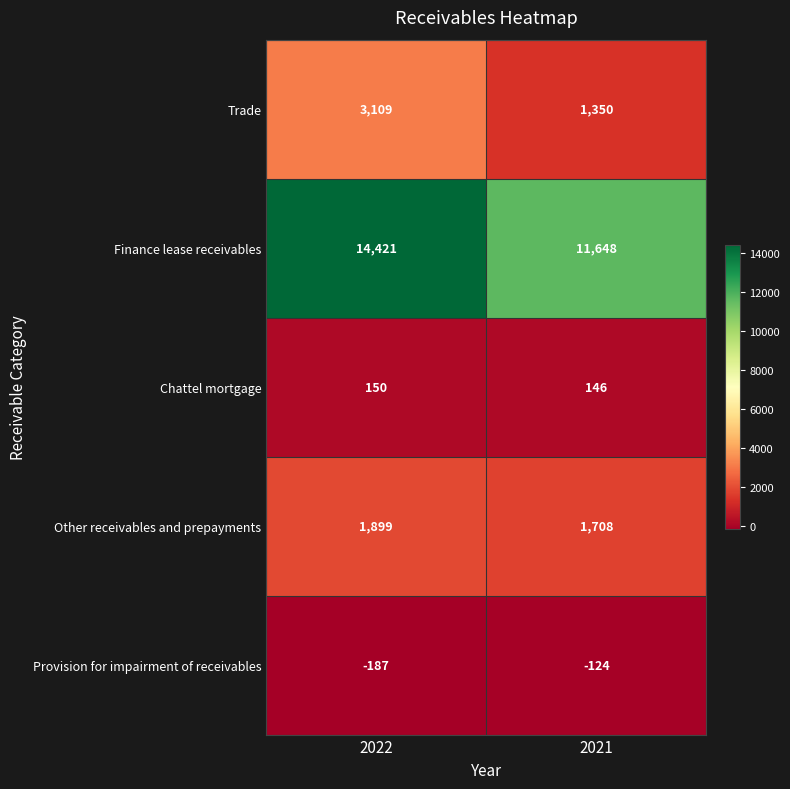

Between 2022 and 2021, which series saw the biggest shift?

Finance lease receivables